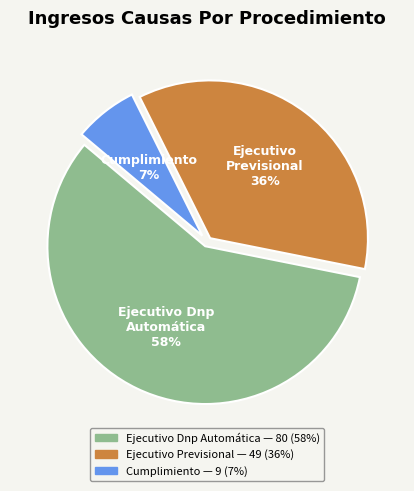

Do Ejecutivo Dnp Automática and Cumplimiento together represent more than half of the pie?

Yes